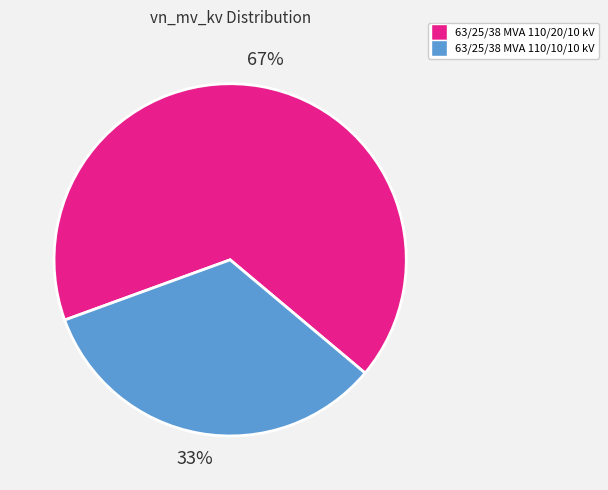

True or false: 63/25/38 MVA 110/10/10 kV accounts for 21% of the total.

False